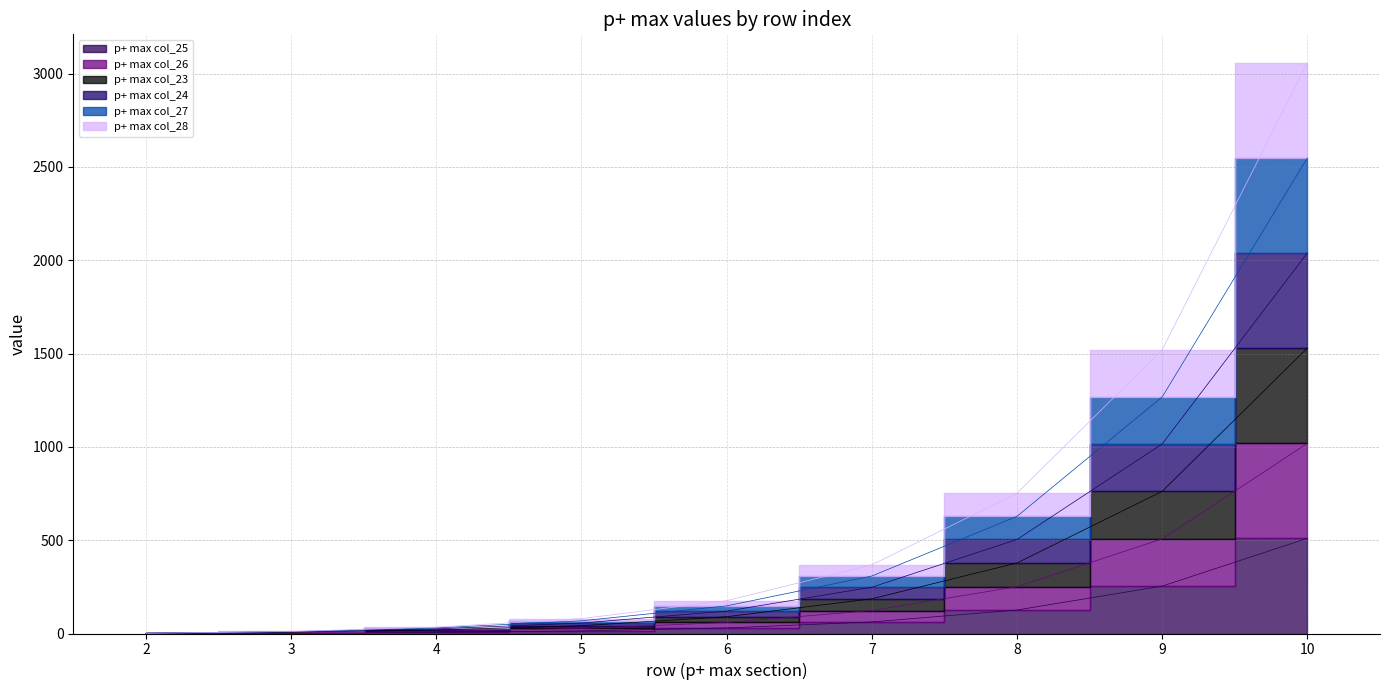

List the series in order of their overall mean, lowest first.

p+ max col_25, p+ max col_26, p+ max col_24, p+ max col_23, p+ max col_28, p+ max col_27